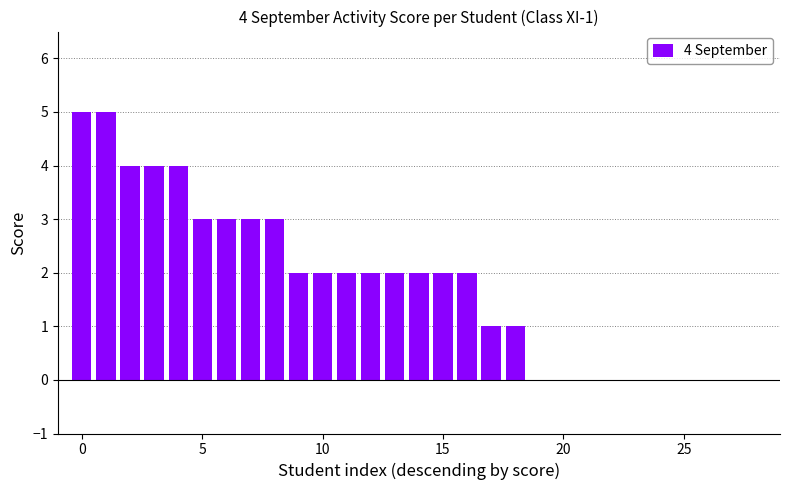

What is the maximum value shown in the chart?

5